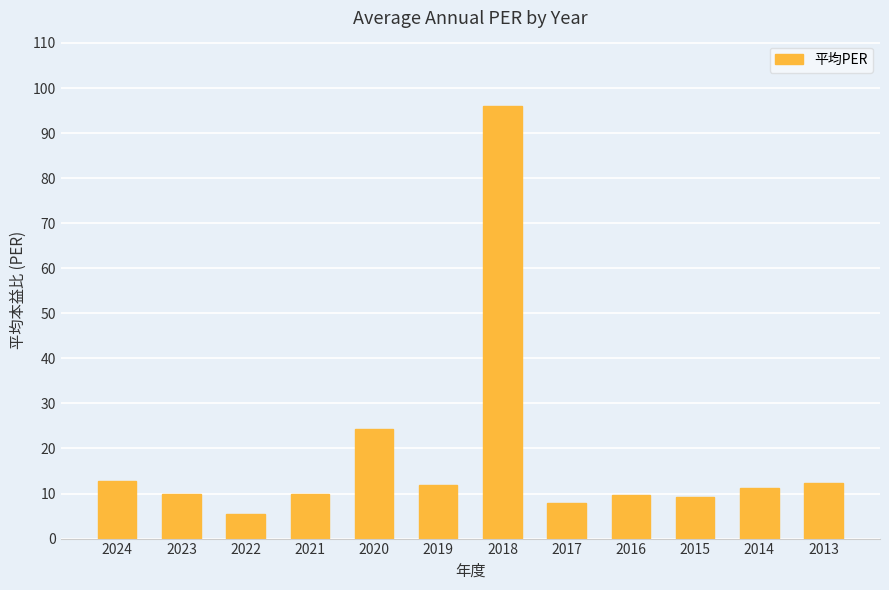

What is the smallest value displayed?

5.5